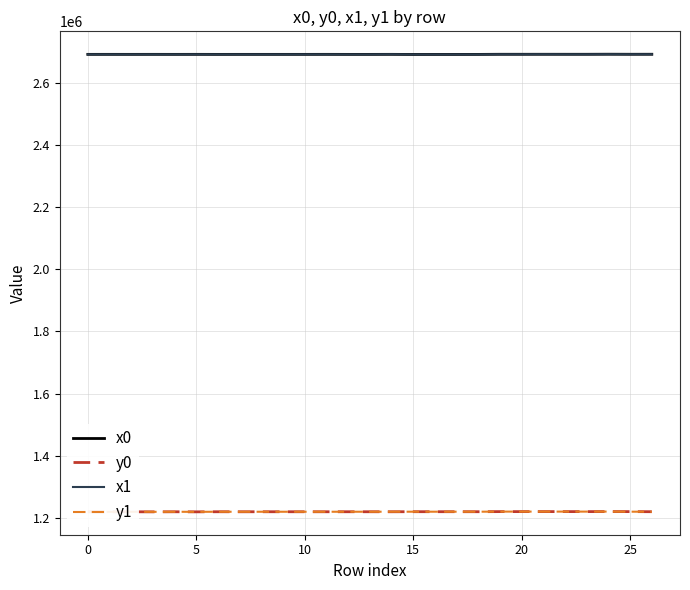

True or false: y0 and x1 cross at least once.

False